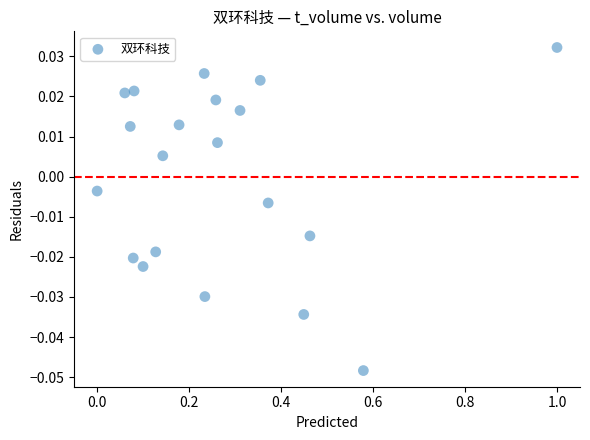

What is the range of X values (max minus min)?

1.0